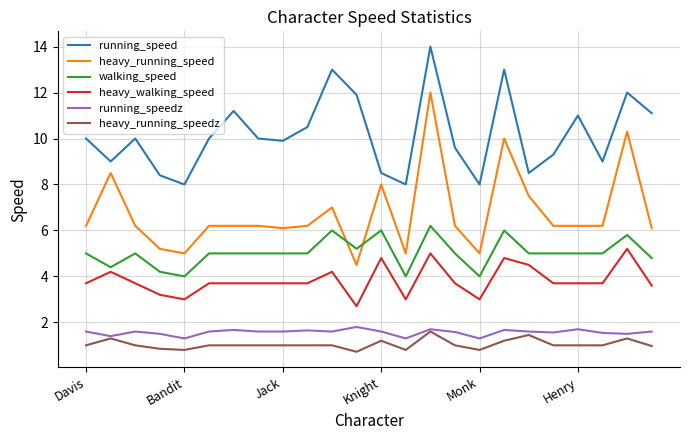

Which series has the largest range (max minus min)?

heavy_running_speed